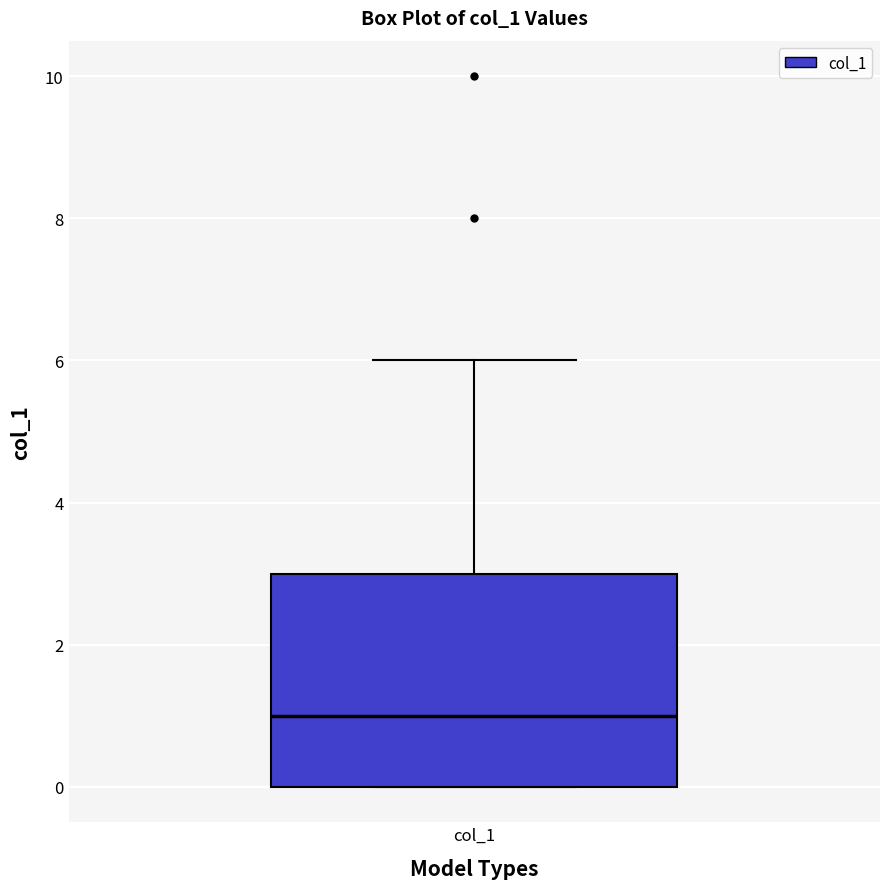

Read this box plot against the y-axis: the position of the median line, the range covered by the box, and the ends of both whiskers. The values are not printed on the chart, so give them approximately, as read against the axis.

median 1, box 0 to 3, whiskers 0 to 6